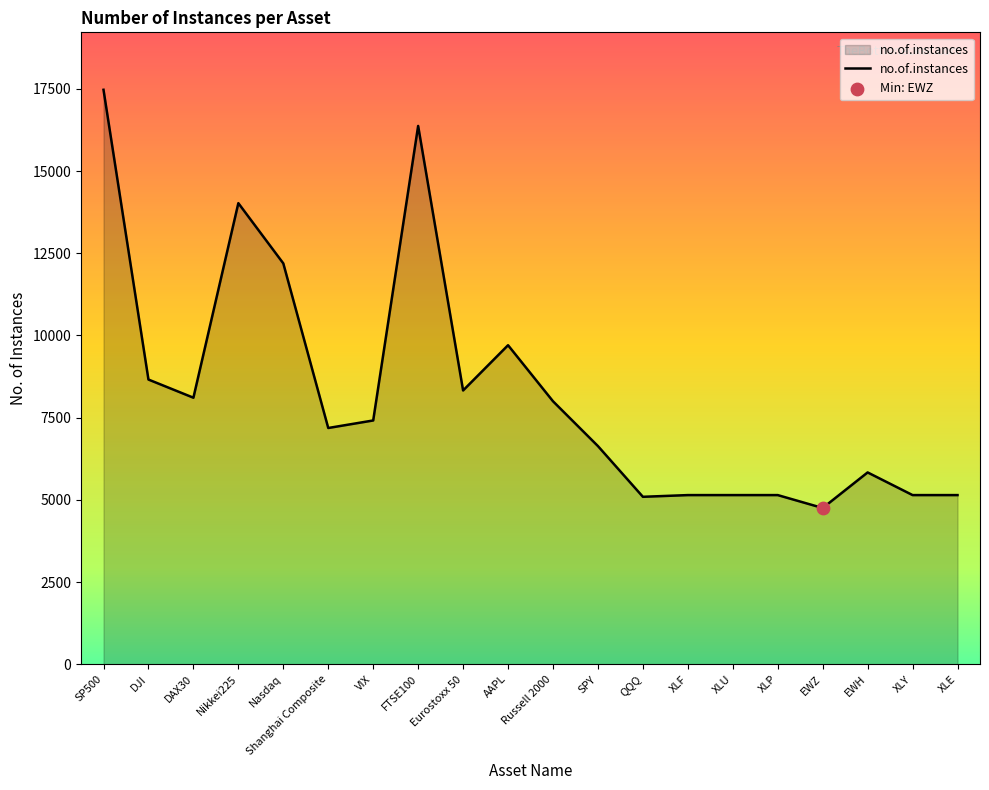

What is the change in value from Nikkei225 to FTSE100?

+2348